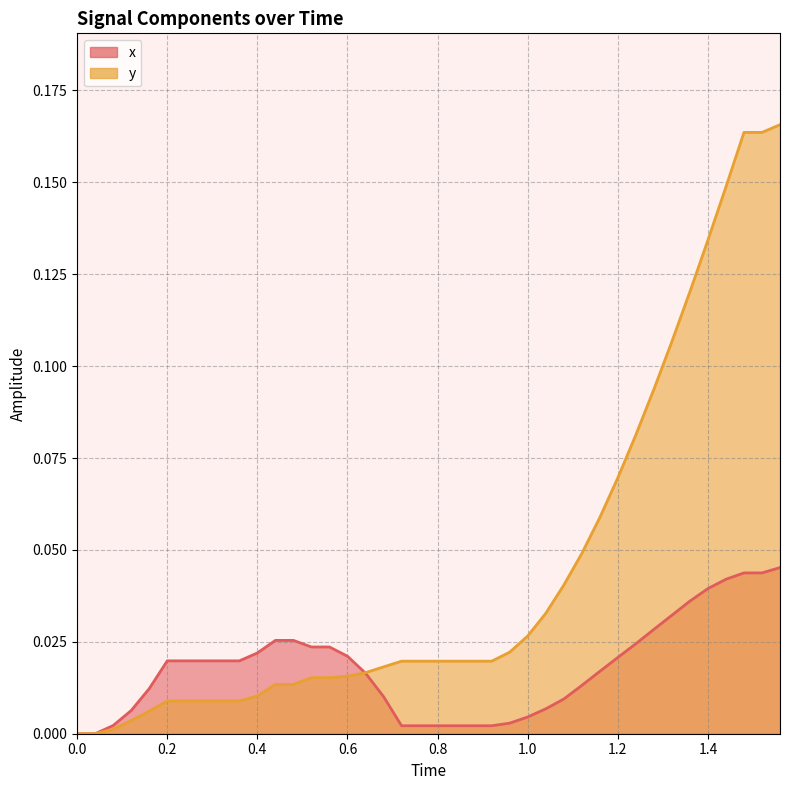

What is the sum of all x values?

0.7